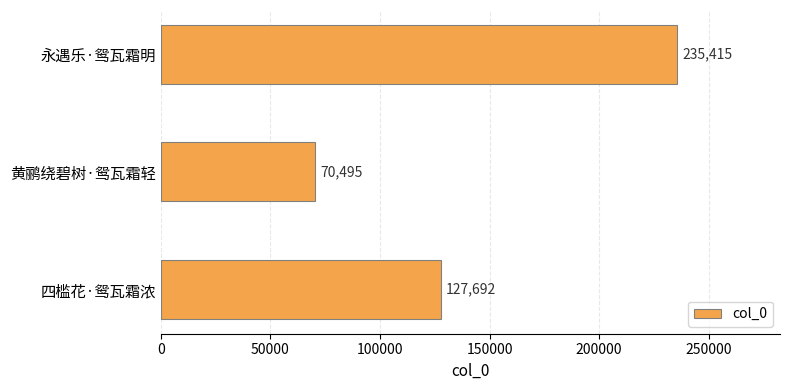

What is the average value?

144534